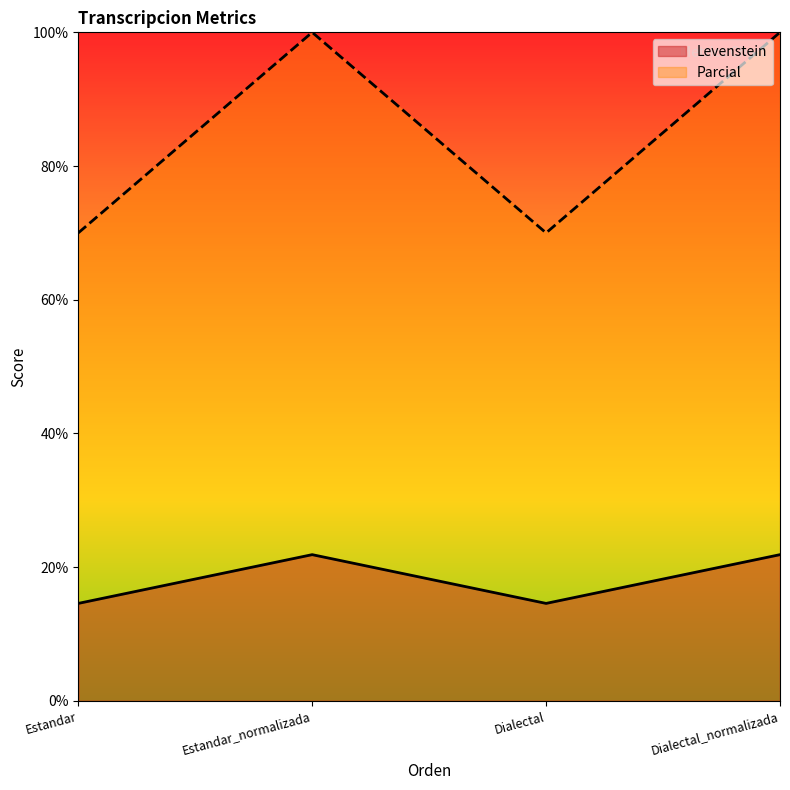

True or false: Levenstein and Parcial intersect in this chart.

False